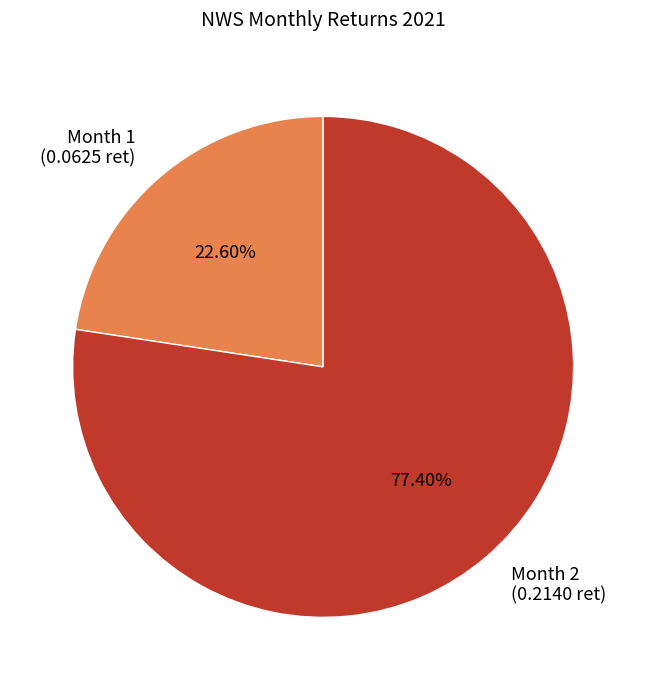

Which category accounts for the majority?

Month 2